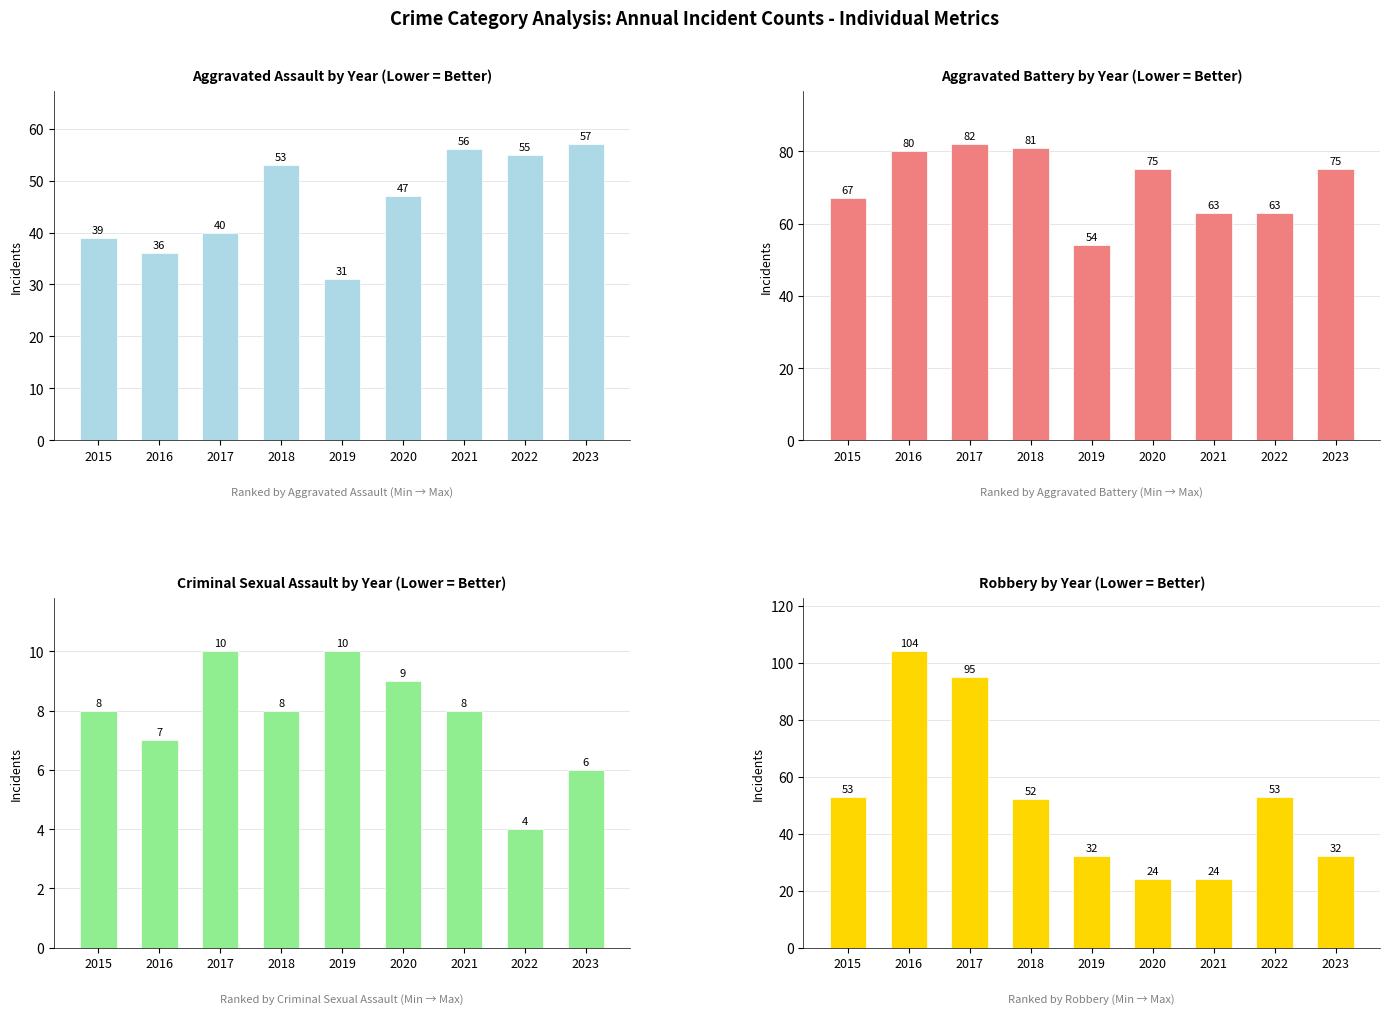

At which label does Aggravated Battery first exceed 75?

2016